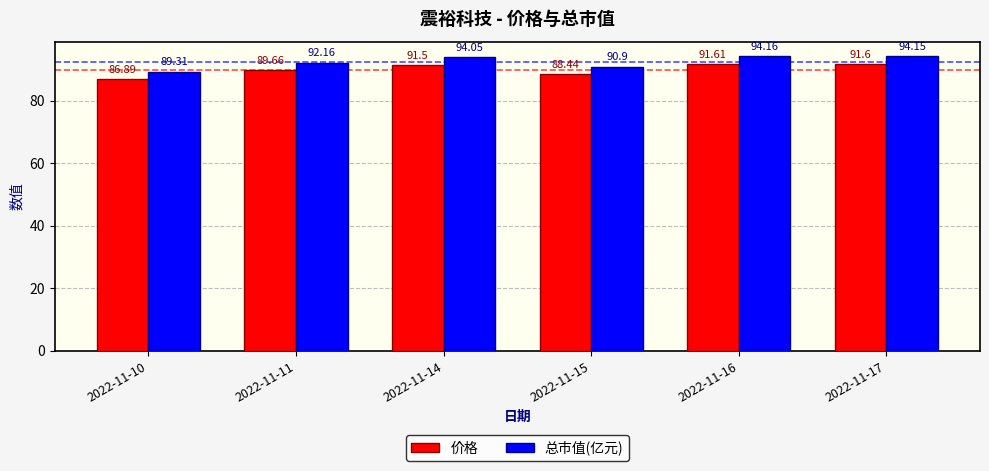

List the labels in order of 总市值(亿元) value, smallest first.

2022-11-10, 2022-11-15, 2022-11-11, 2022-11-14, 2022-11-17, 2022-11-16